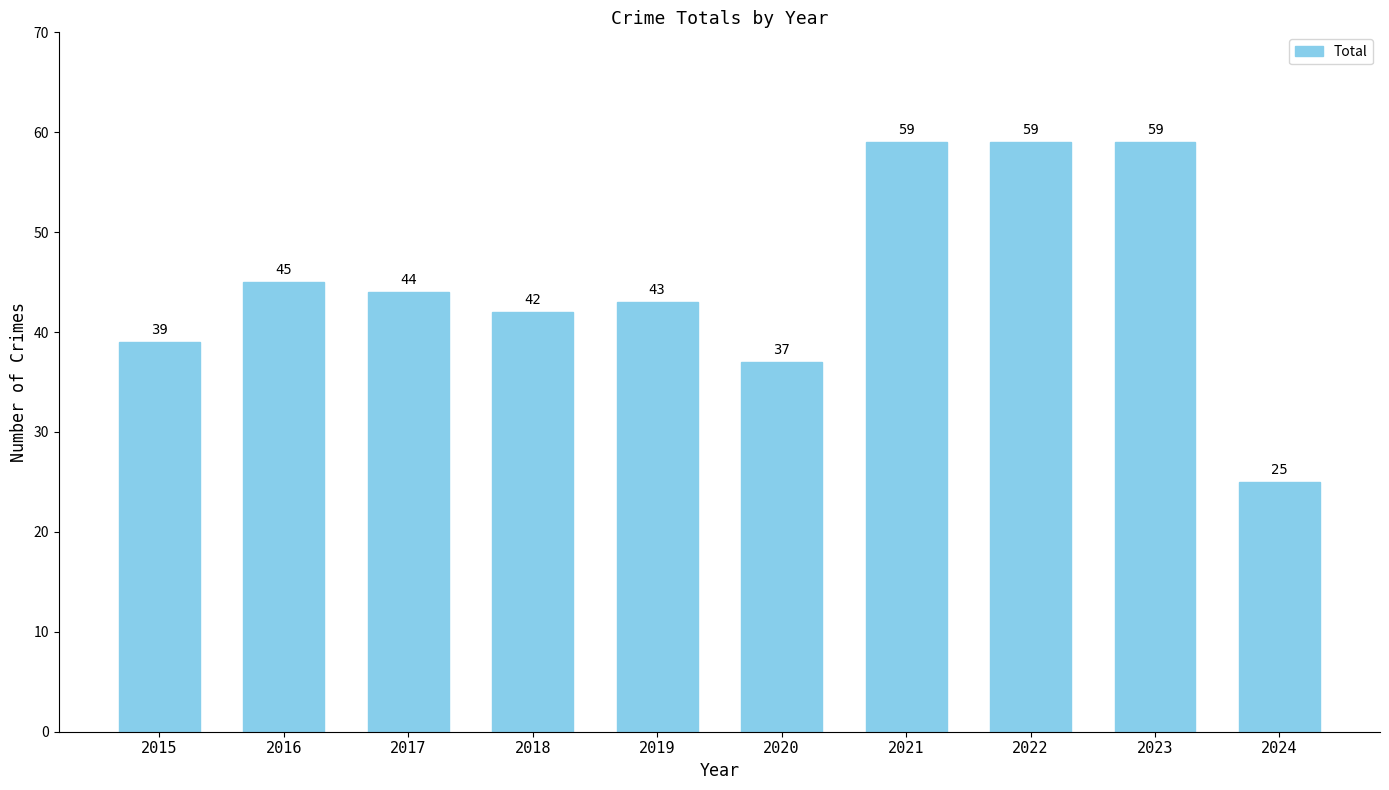

What is the change in value from 2019 to 2021?

+16